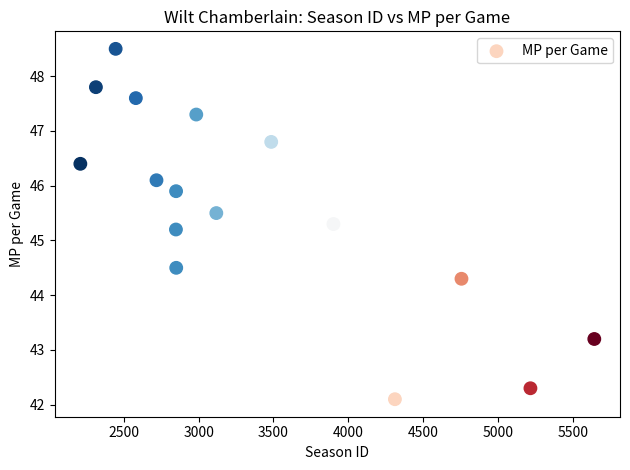

What Y value in the scatter plot is closest to 45?

45.2